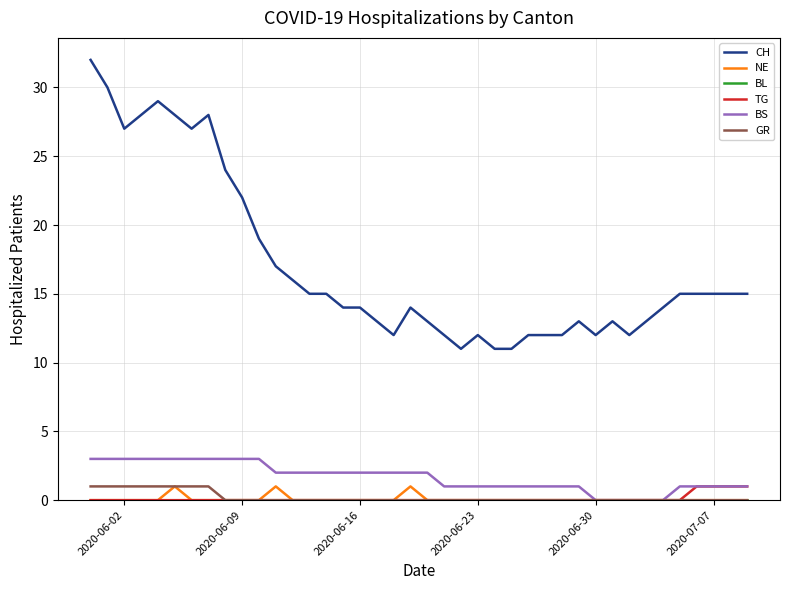

True or false: NE and CH intersect in this chart.

False